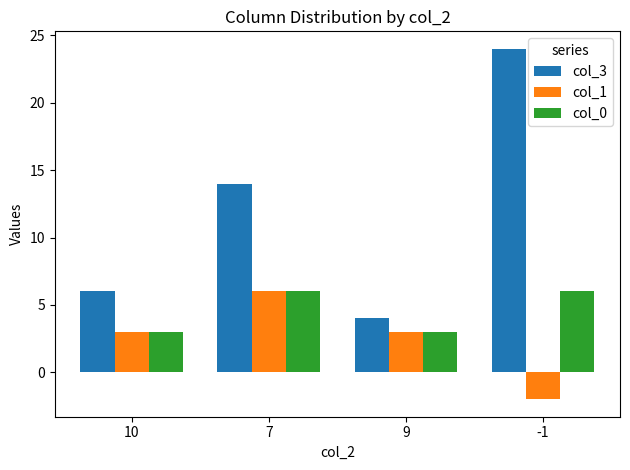

Which series has the largest range (max minus min)?

col_3